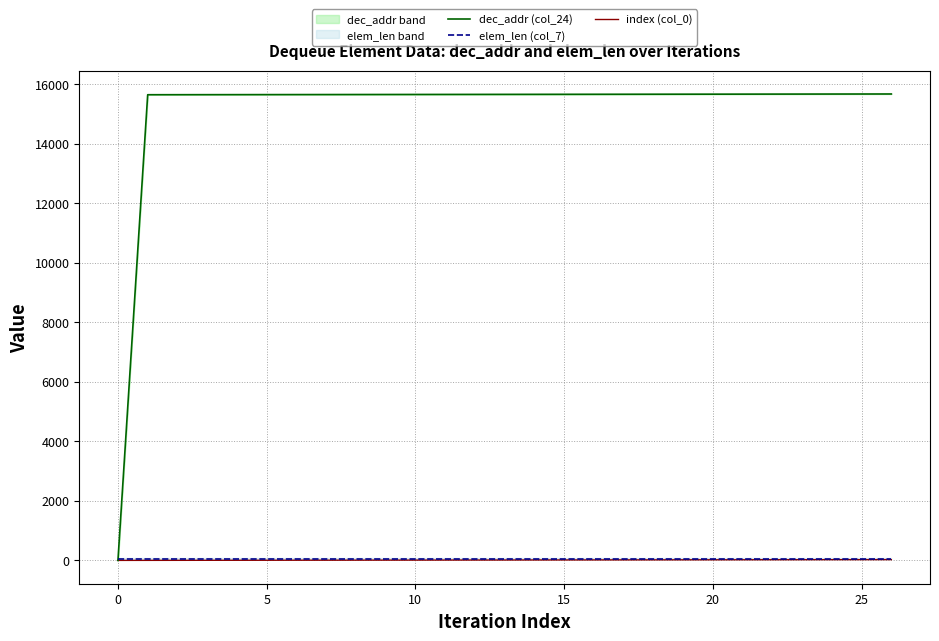

What are all the series names shown in the legend?

dec_addr (col_24), elem_len (col_7), index (col_0)